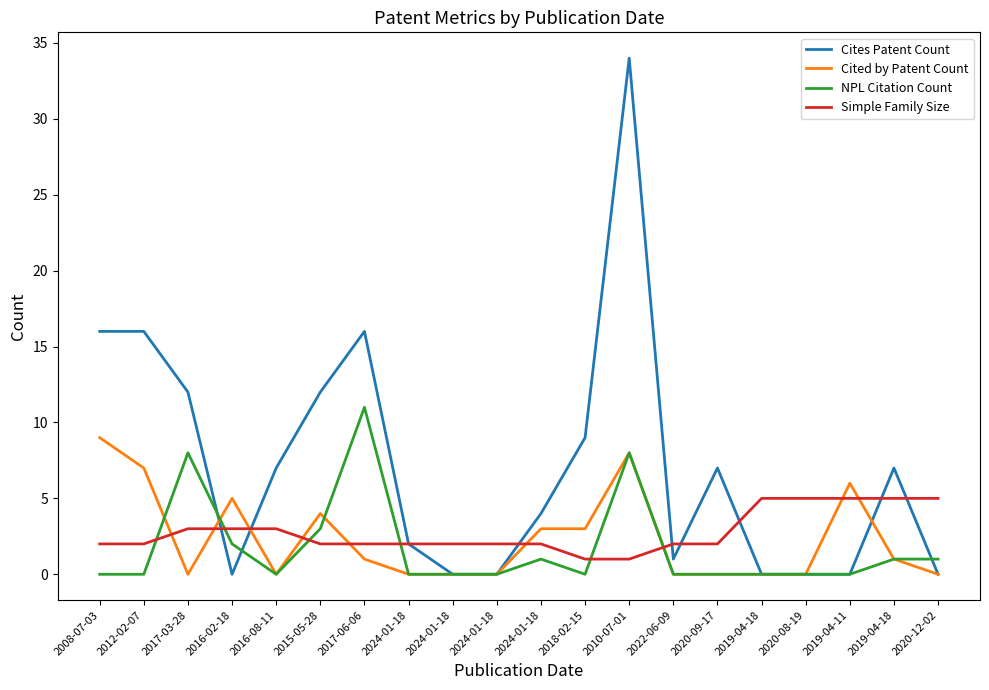

What is the difference between the maximum and minimum values in the Cites Patent Count series?

34